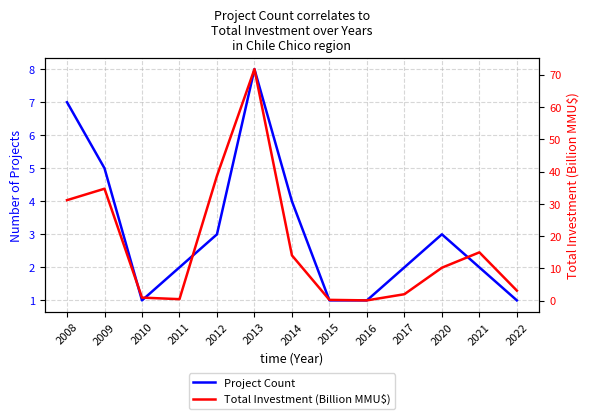

What is the average value of the Project Count series?

3.1